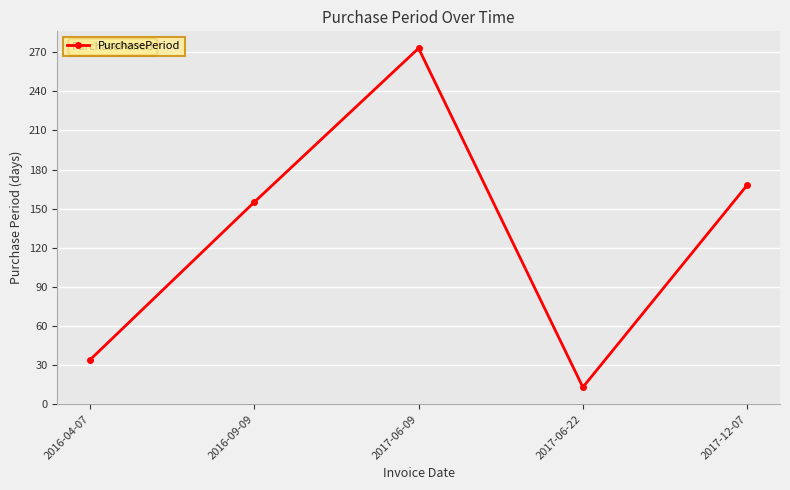

At which label is the value closest to 143?

2016-09-09